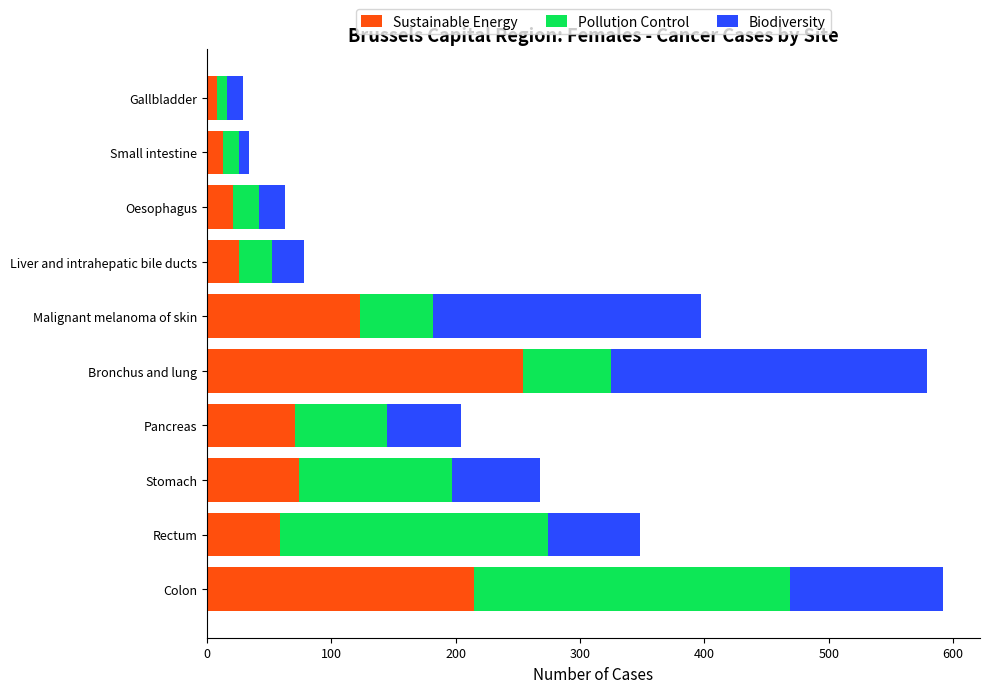

Count the number of categories in the chart.

10